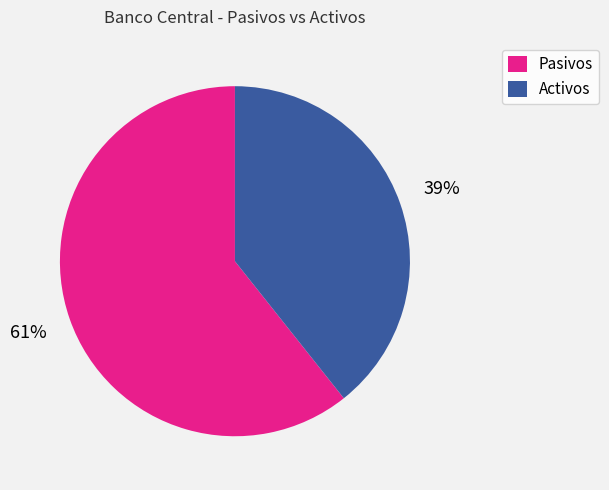

True or false: Activos accounts for 39% of the total.

True